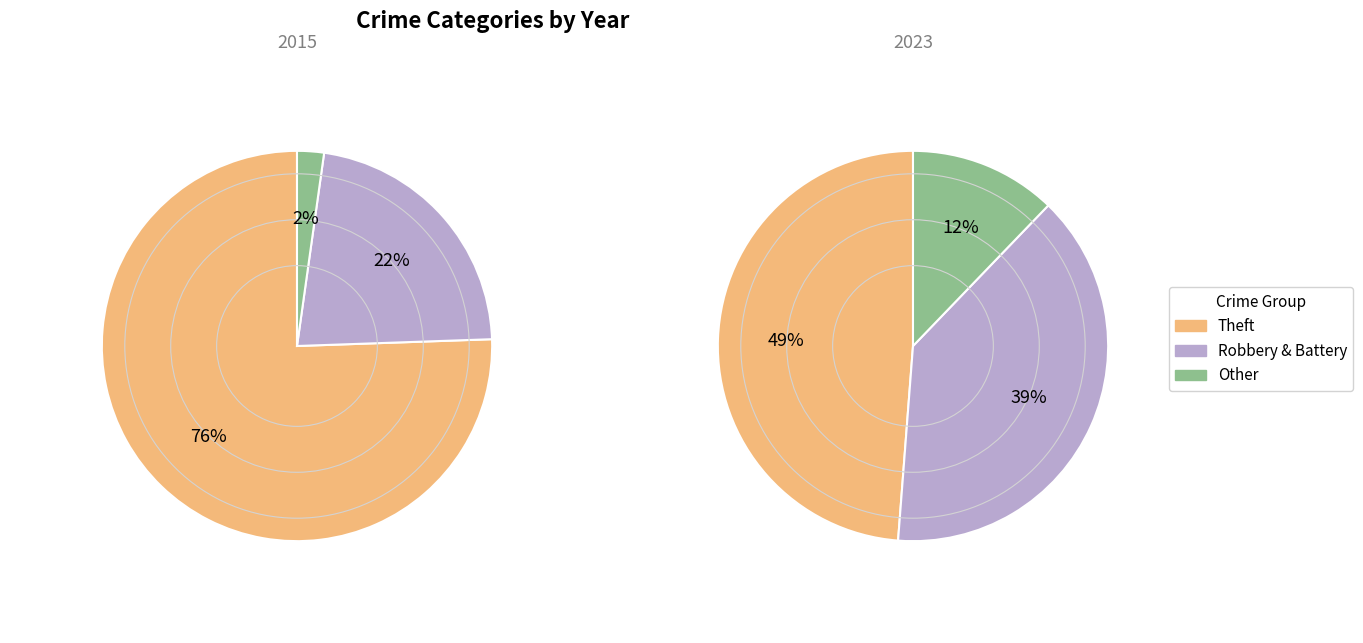

The values_2015 slice represents 3% of the pie. True or false?

False